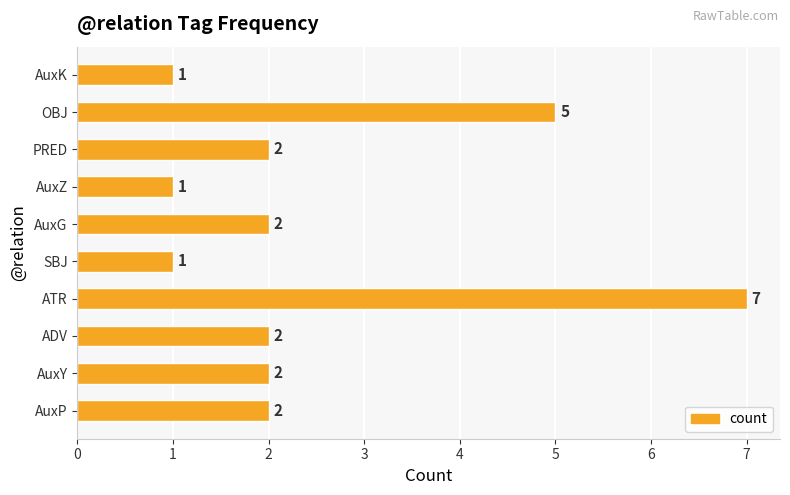

What is the minimum value shown in the chart?

1